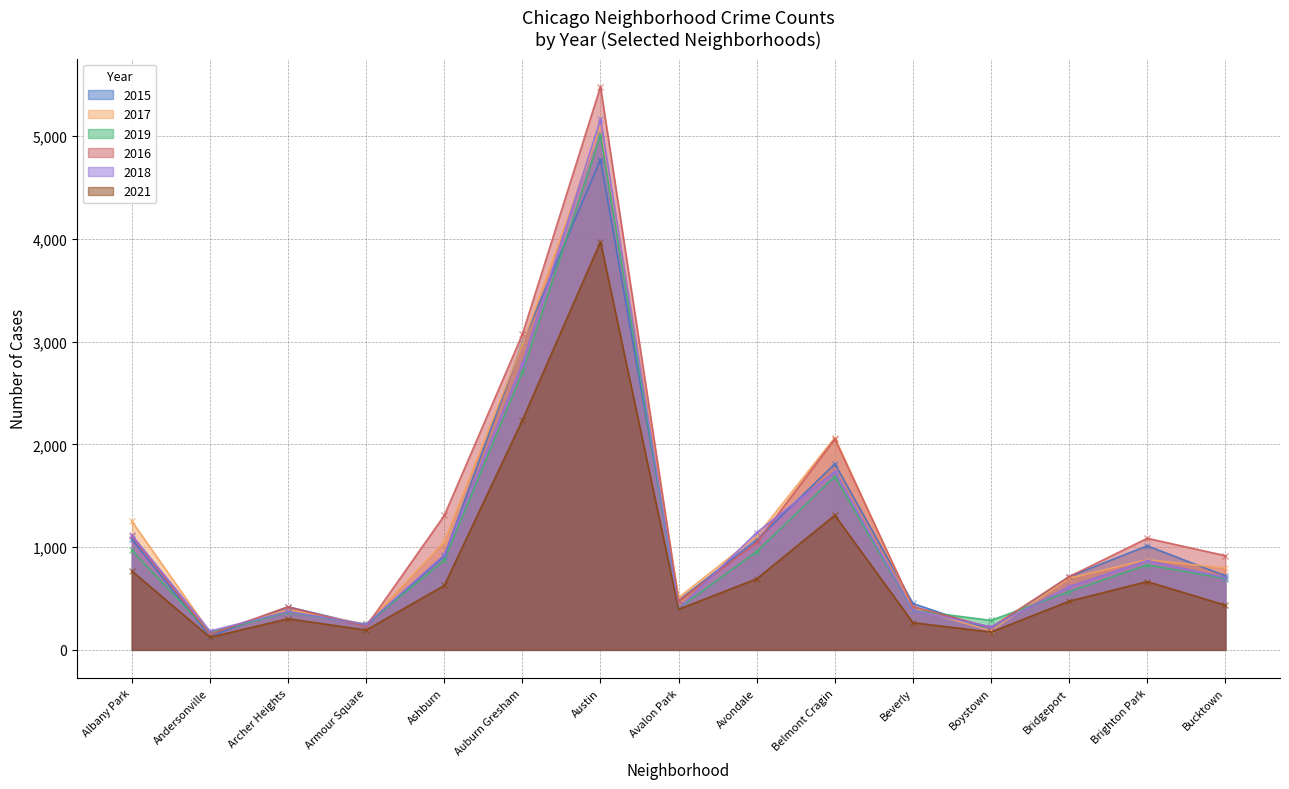

Which category has the lowest value across all series?

Andersonville